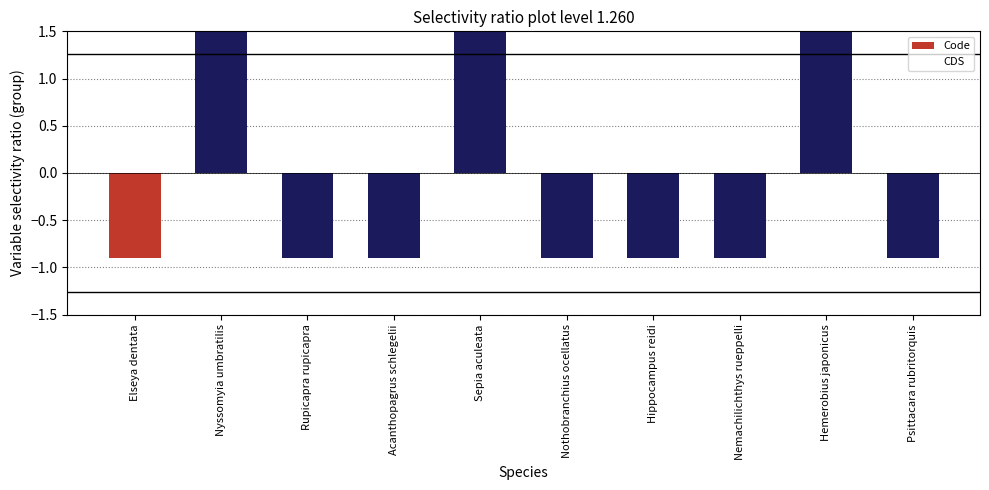

The value of Code at Hemerobius japonicus is 2.1. True or false?

True